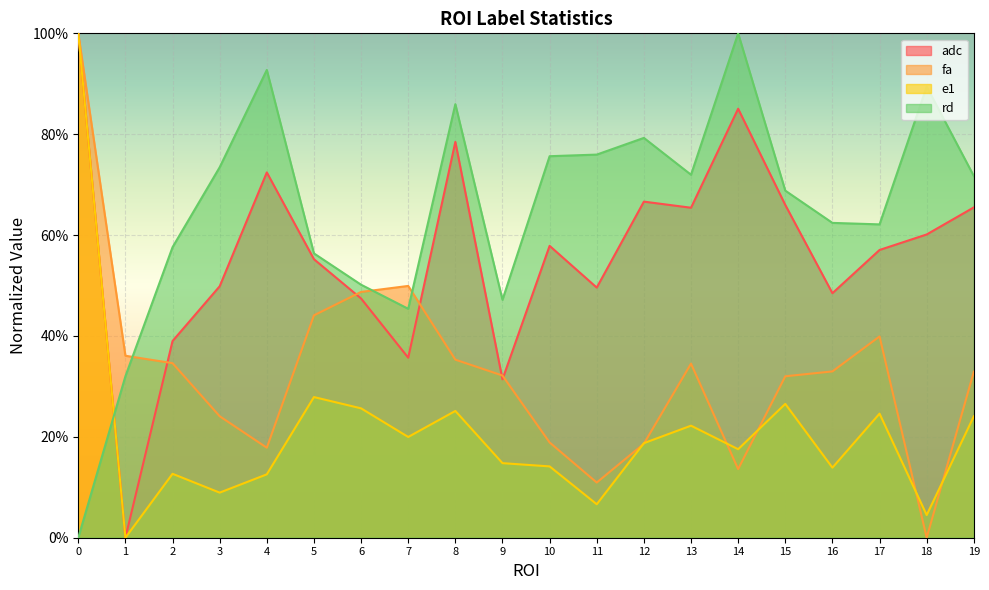

In e1, how many points are lower than both neighbors (excluding endpoints)?

7